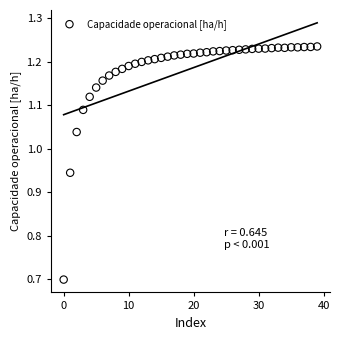

What is the range of Y values (max minus min)?

0.5